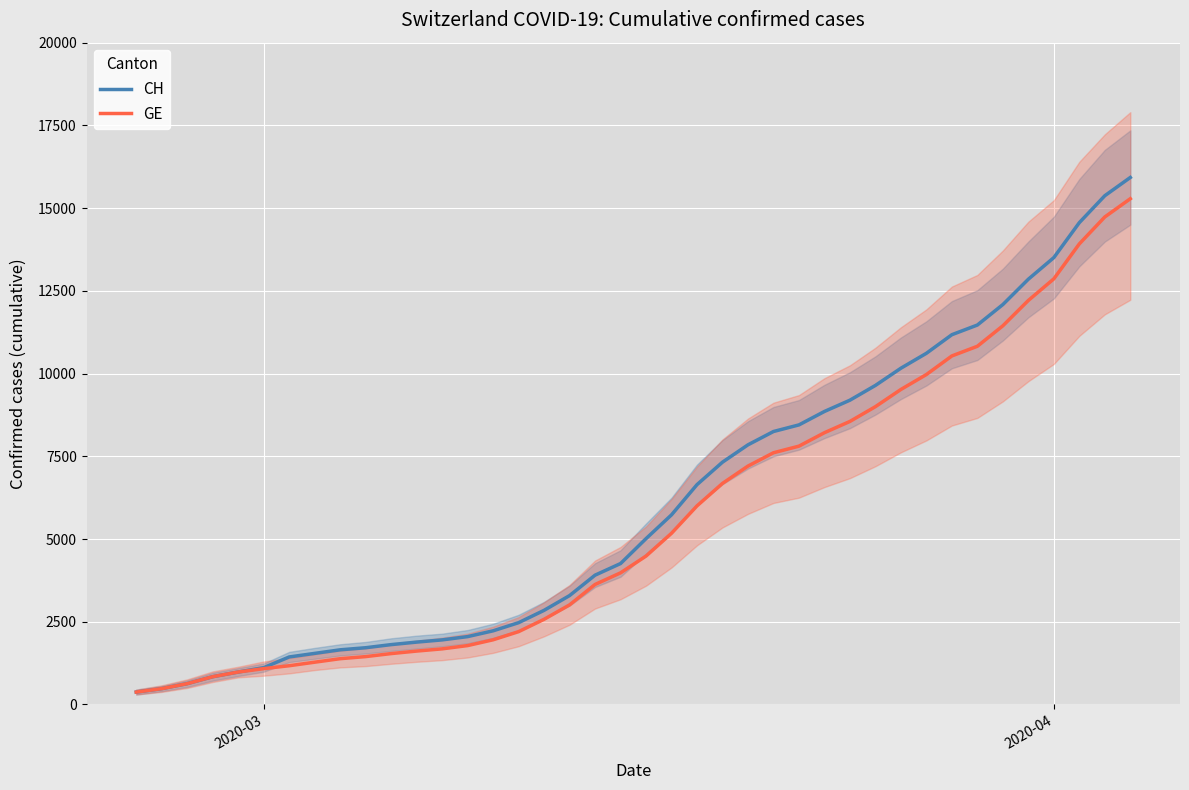

True or false: CH and GE cross at least once.

False